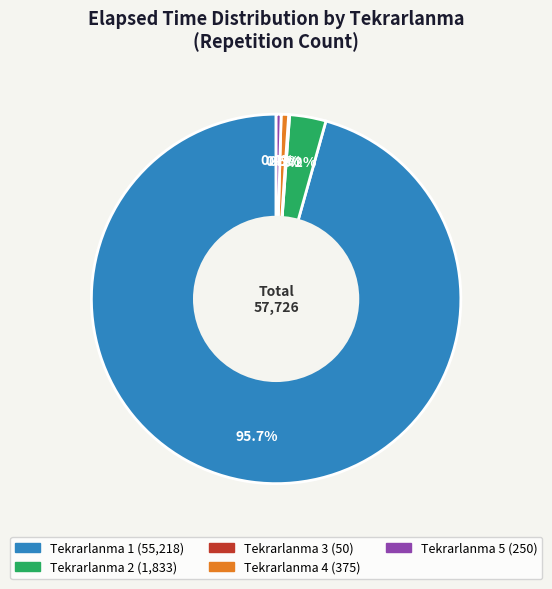

Is there any slice that represents more than half of the pie?

Yes